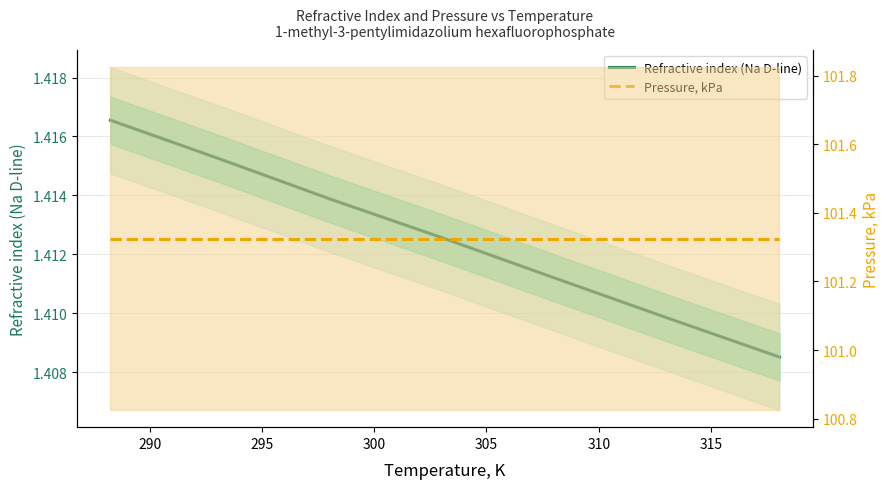

Does the chart display data point markers on the line(s)?

No